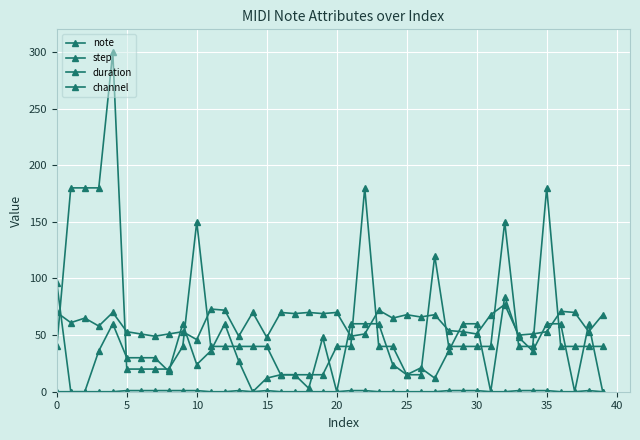

What is the value of the step point at the 30th from the left?

60